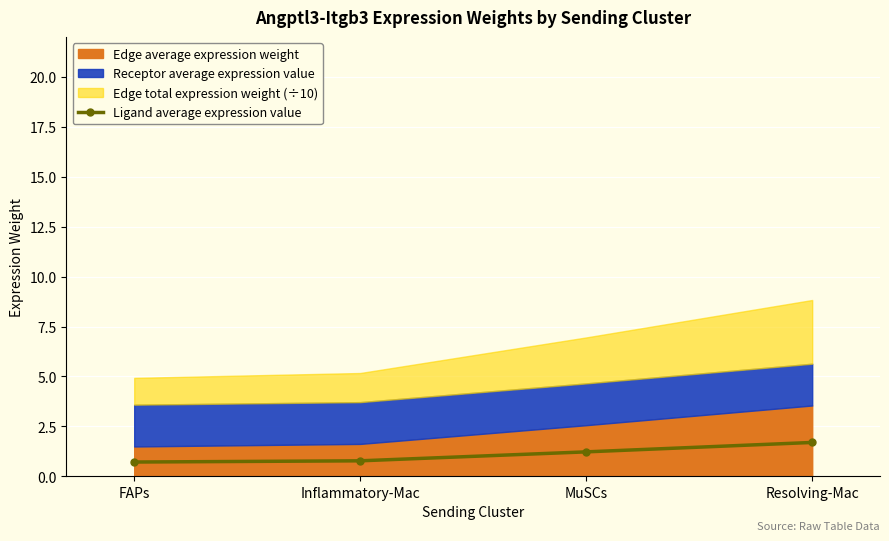

How many lines are shown in the chart?

1